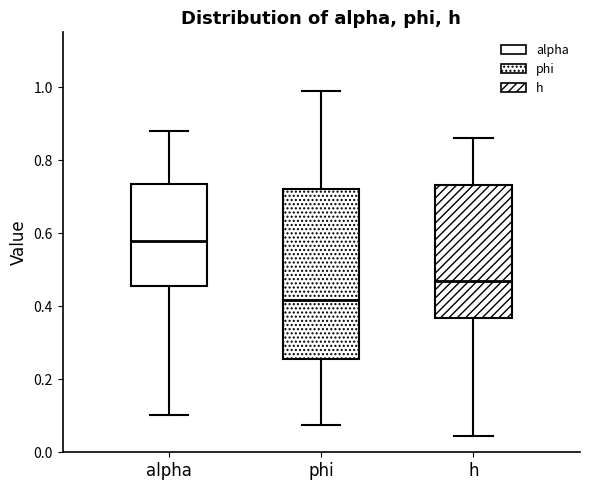

Reading left to right, read every box against the y-axis: the position of its median line, the range the box covers, and the ends of its whiskers. The values are not printed on the chart, so give them approximately, as read against the axis.

alpha: median 0.58, box 0.46 to 0.74, whiskers 0.10 to 0.88
phi: median 0.42, box 0.26 to 0.72, whiskers 0.08 to 1.00
h: median 0.46, box 0.36 to 0.74, whiskers 0.04 to 0.86